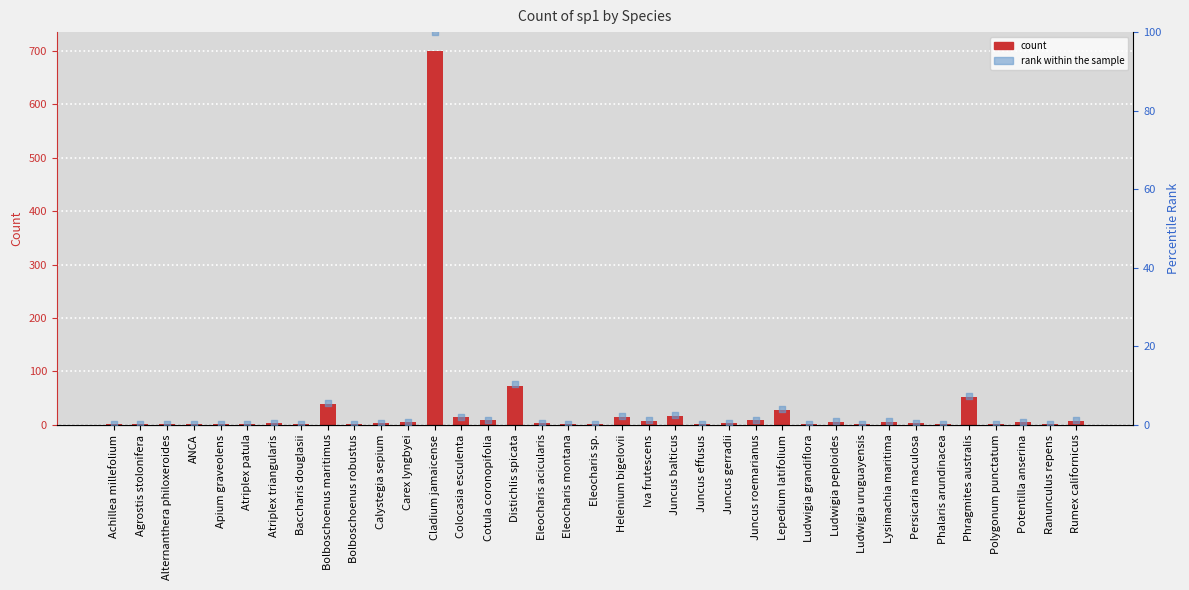

Which series contains the lowest Y value?

rank within the sample